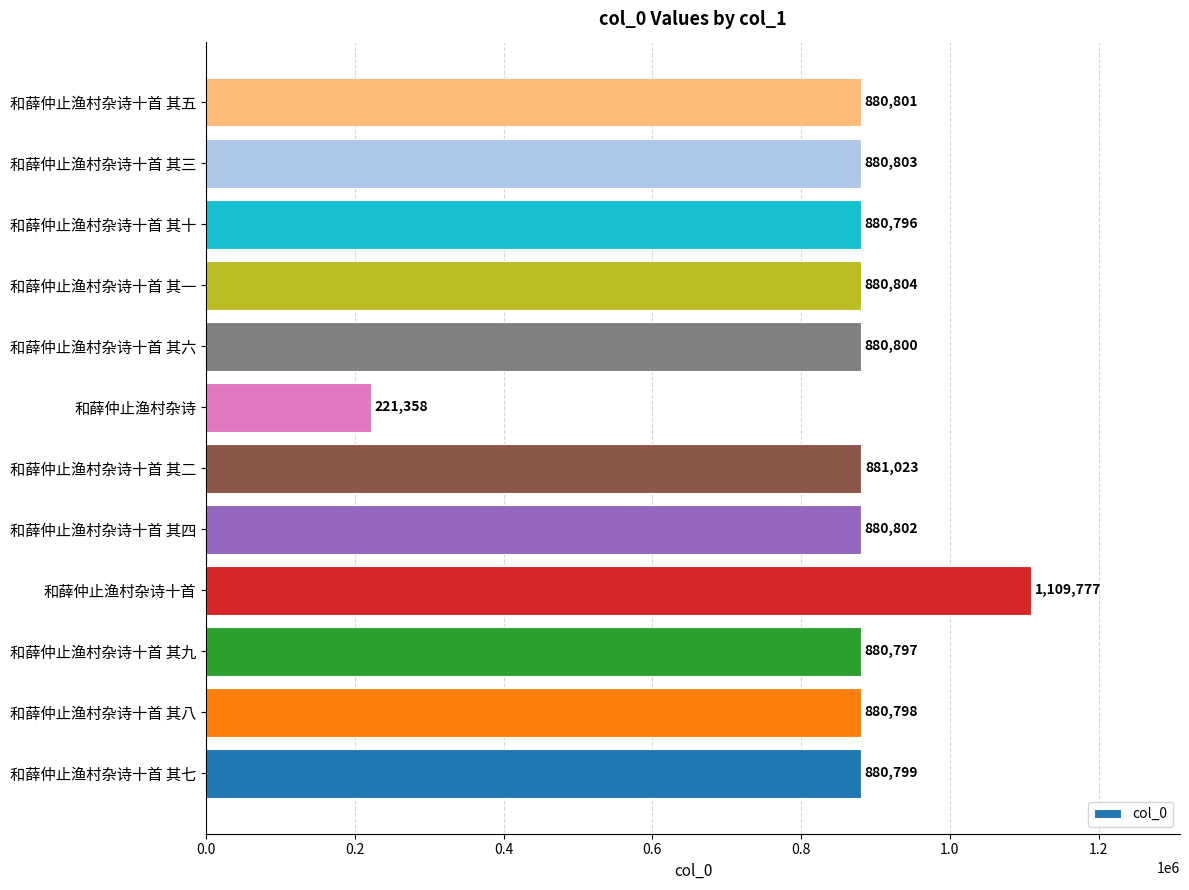

How many bars are there in total?

12